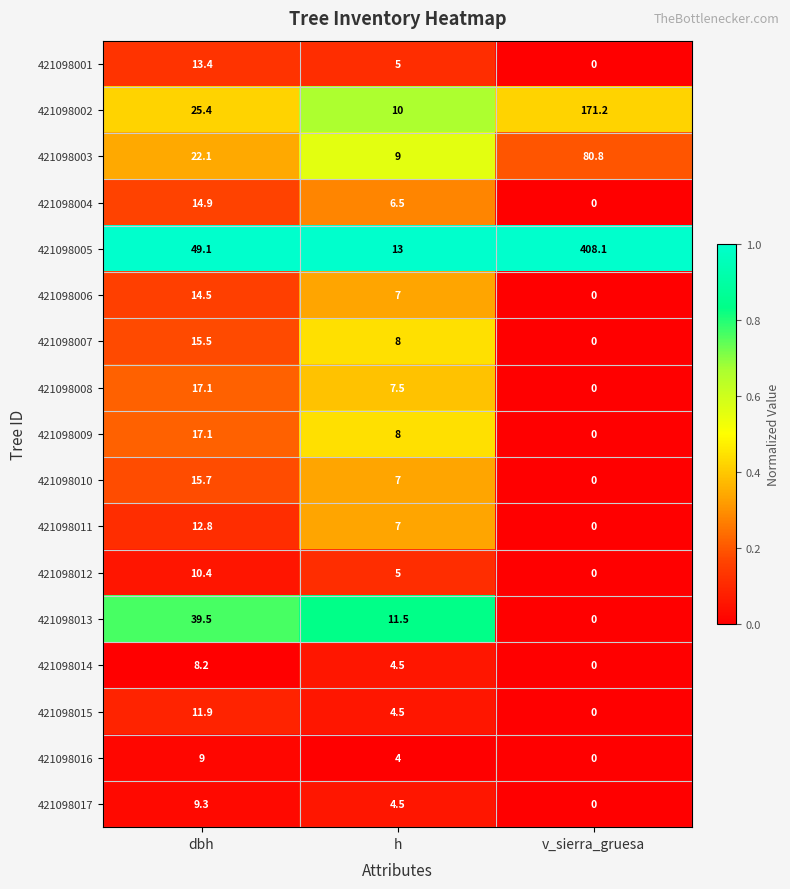

Where does the 421098014 series first go above 4?

dbh